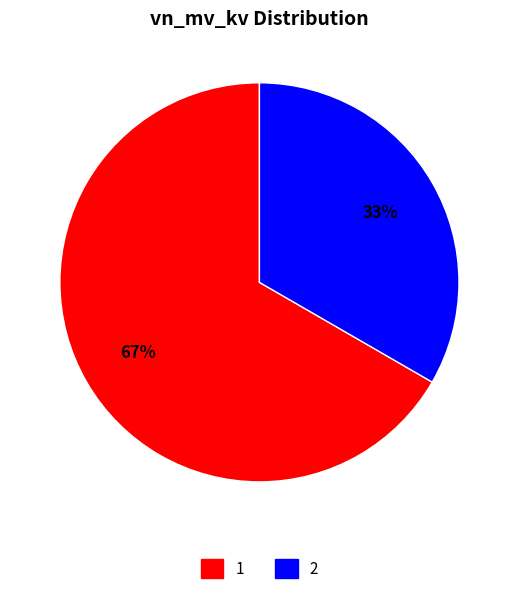

What is the ratio of the value at 2 to the value at 1?

0.5